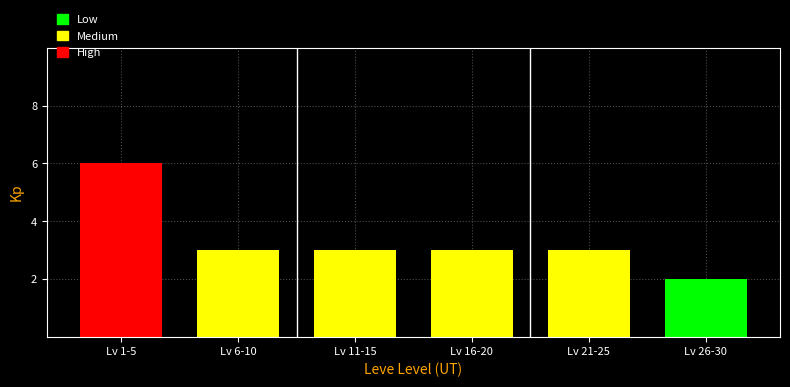

Reading left to right, list all the values displayed in this chart.

Lv 1-5=6	Lv 6-10=3	Lv 11-15=3	Lv 16-20=3	Lv 21-25=3	Lv 26-30=2